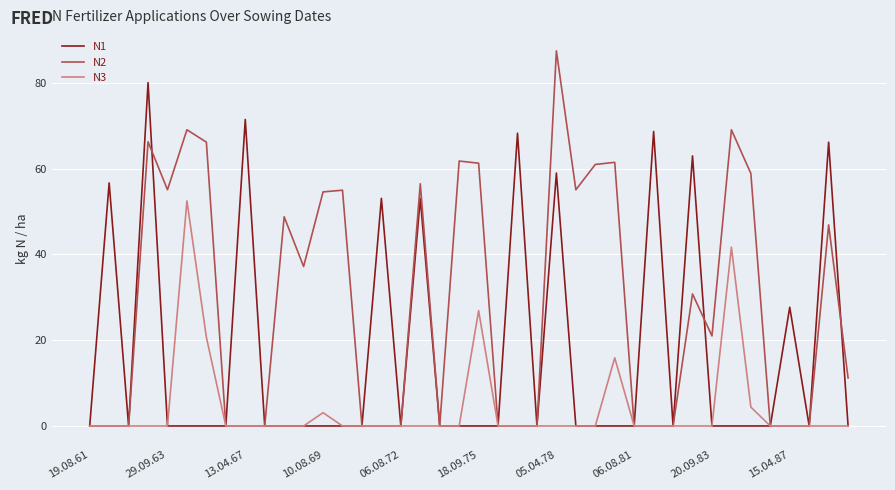

Which series has the widest spread of values?

N2